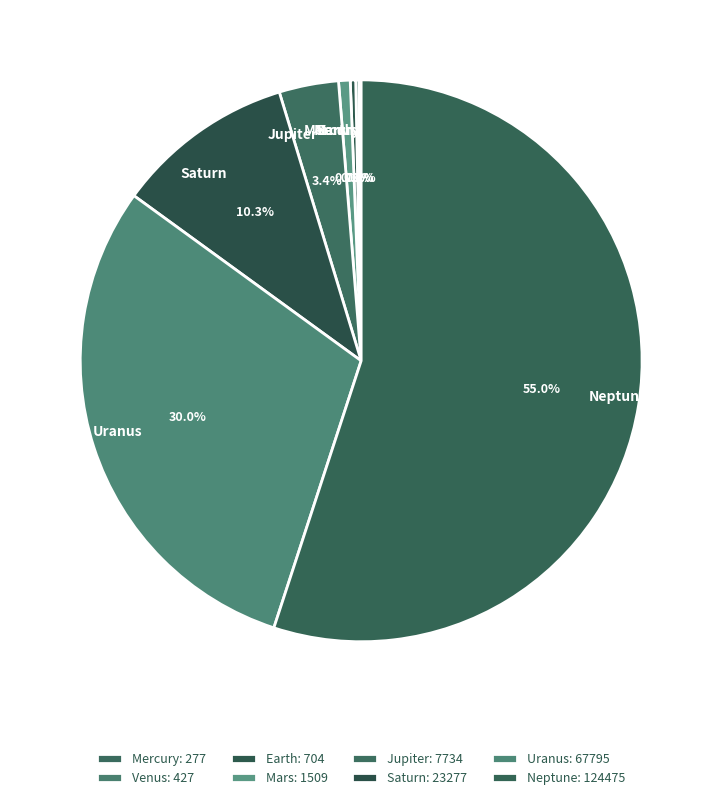

Do Uranus and Earth together represent more than half of the pie?

No